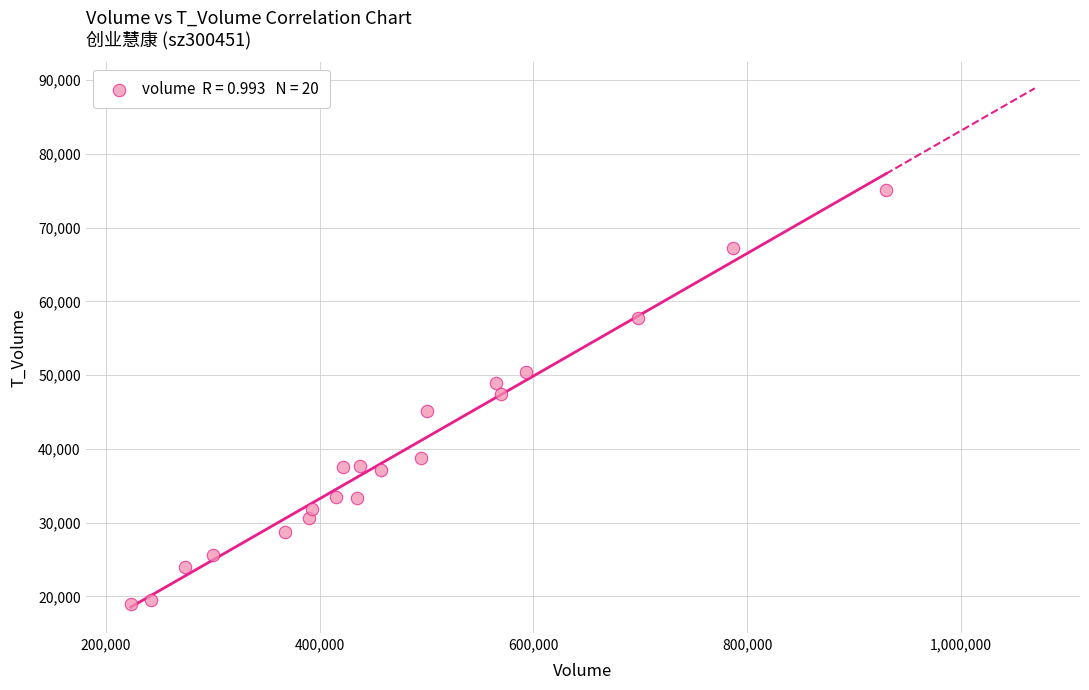

What is the range of X values (max minus min)?

706343